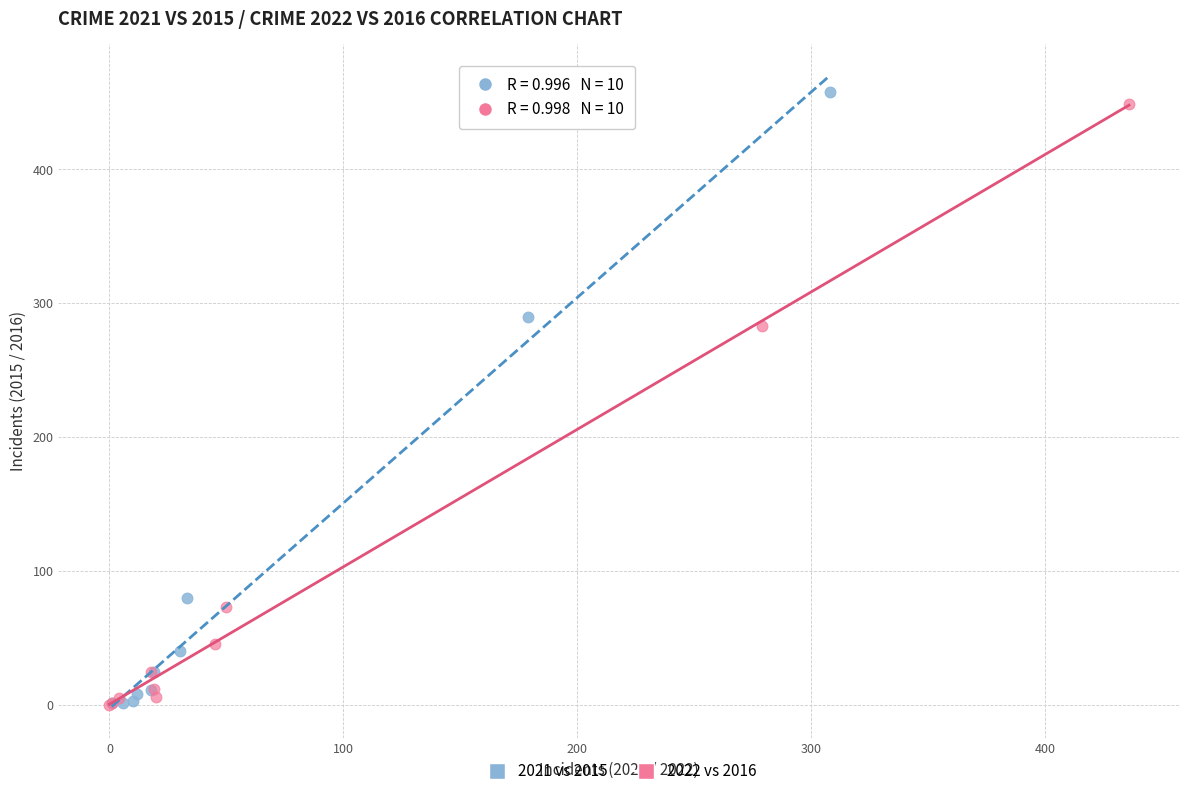

Which series reaches the maximum Y coordinate?

2021 vs 2015